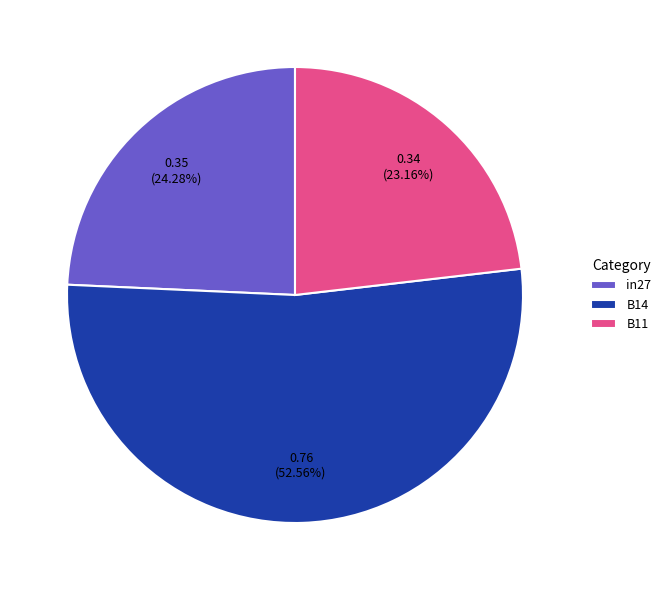

To the nearest percent, what is the combined percentage of B11 and B14?

76%